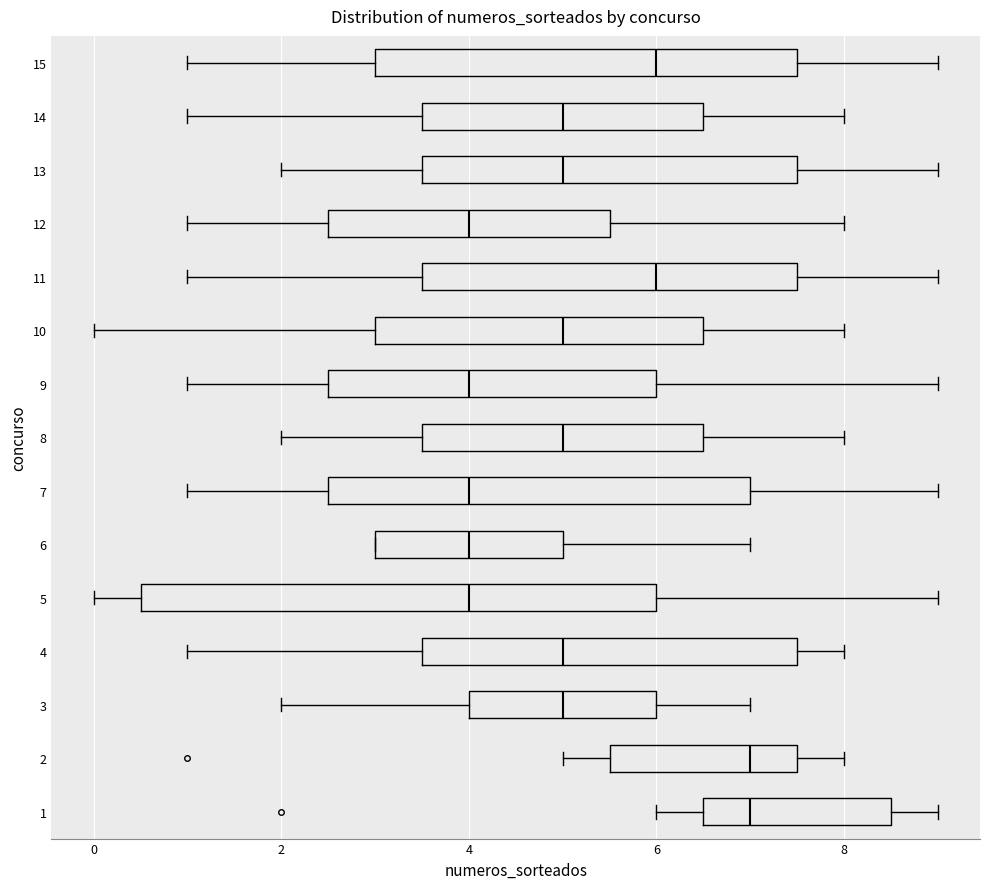

Which box is the widest, from its left edge to its right edge?

5